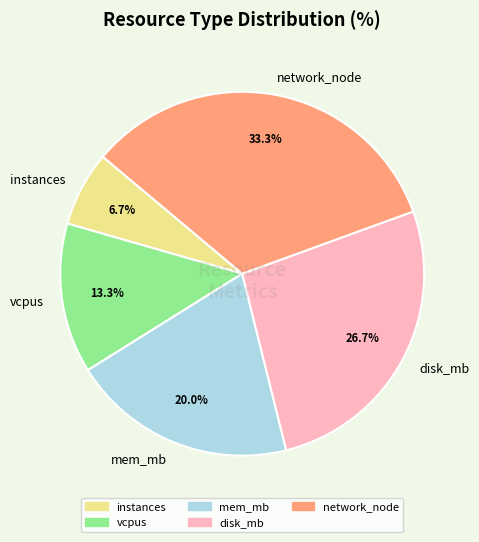

Count the number of slices in the pie.

5